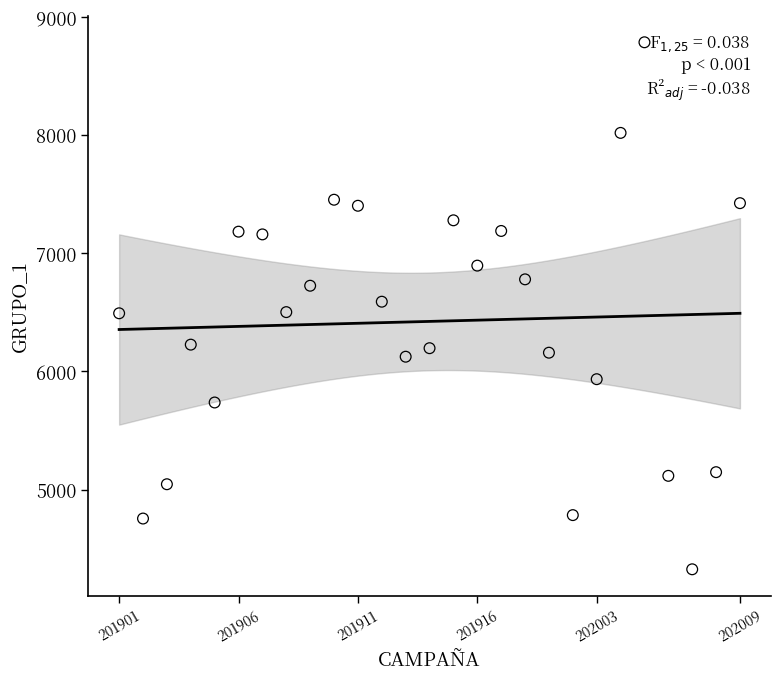

What is the range of Y values (max minus min)?

4455